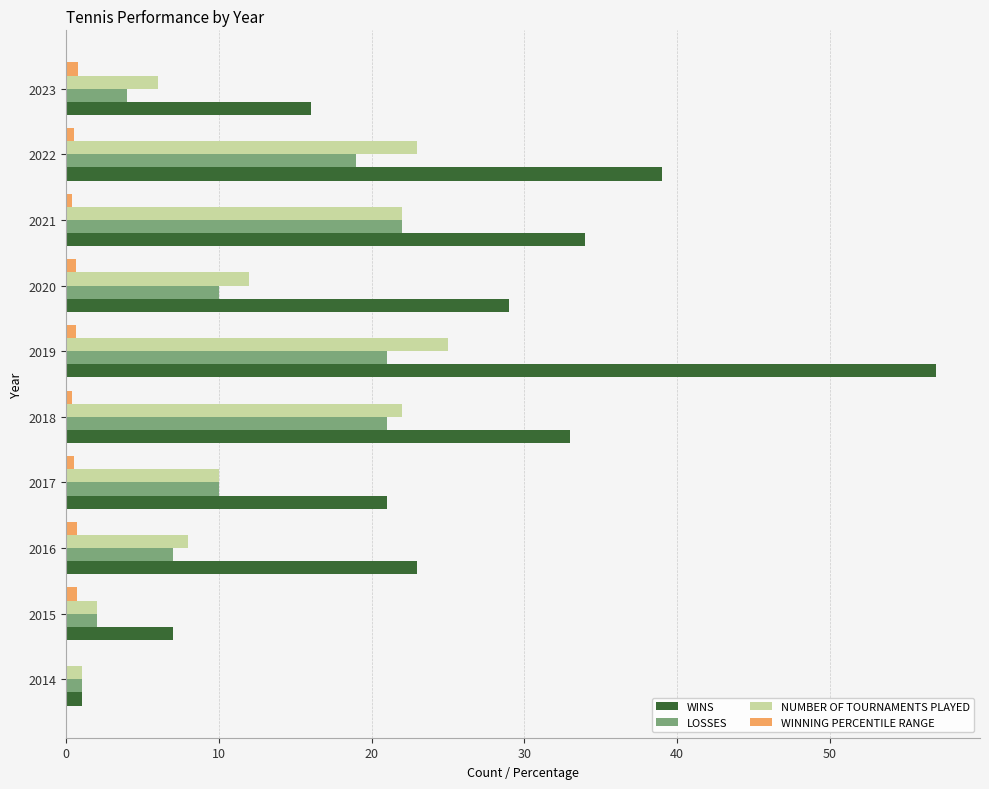

What is the sum of all WINS values?

260.0